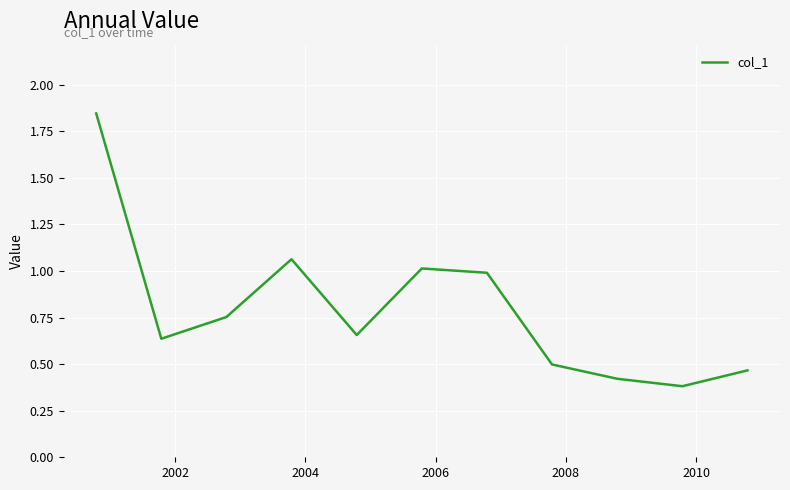

What is the smallest value displayed?

0.4